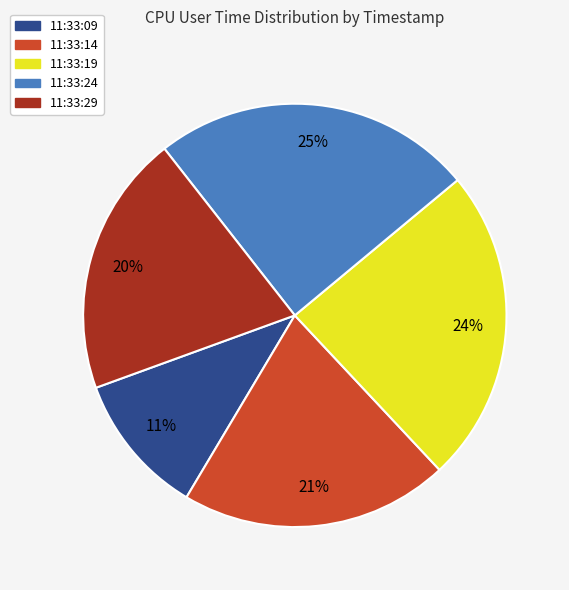

To the nearest percent, what is the difference between the 11:33:19 and 11:33:09 slice percentages?

13%